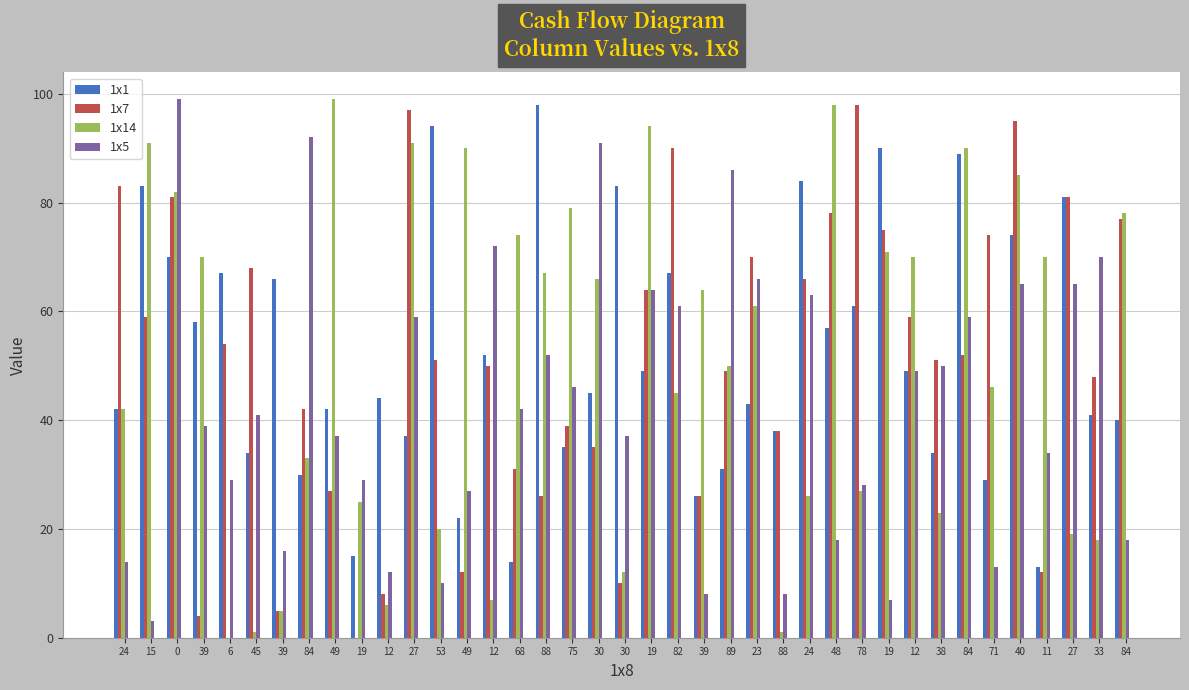

Reading left to right, extract all data points from this chart.

1x1: 42	83	70	58	67	34	66	30	42	15	44	37	94	22	52	14	98	35	45	83	49	67	26	31	43	38	84	57	61	90	49	34	89	29	74	13	81	41	40
1x7: 83	59	81	4	54	68	5	42	27	0	8	97	51	12	50	31	26	39	35	10	64	90	26	49	70	38	66	78	98	75	59	51	52	74	95	12	81	48	77
1x14: 42	91	82	70	0	1	5	33	99	25	6	91	20	90	7	74	67	79	66	12	94	45	64	50	61	1	26	98	27	71	70	23	90	46	85	70	19	18	78
1x5: 14	3	99	39	29	41	16	92	37	29	12	59	10	27	72	42	52	46	91	37	64	61	8	86	66	8	63	18	28	7	49	50	59	13	65	34	65	70	18